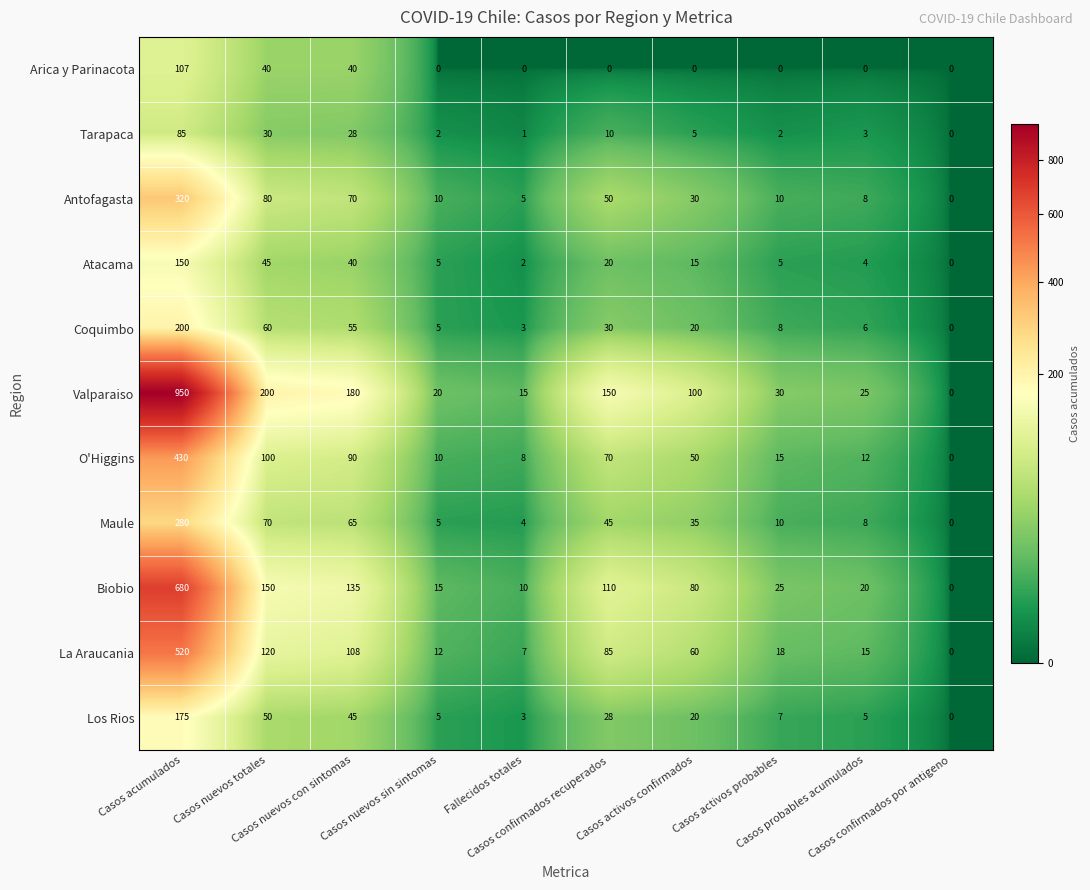

Which series has the widest spread of values?

Valparaiso